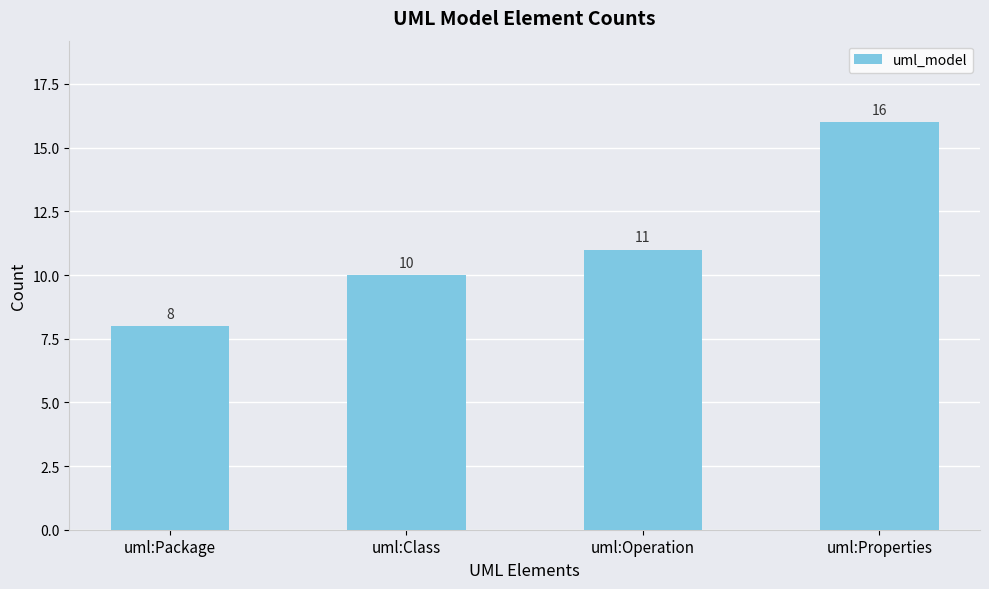

Rank the categories by value from lowest to highest.

uml:Package, uml:Class, uml:Operation, uml:Properties